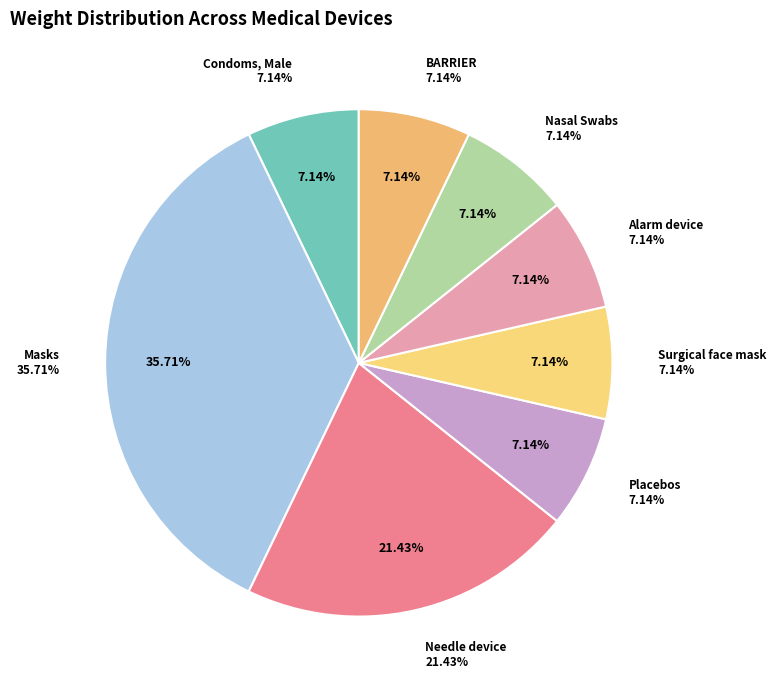

Count the number of slices in the pie.

8